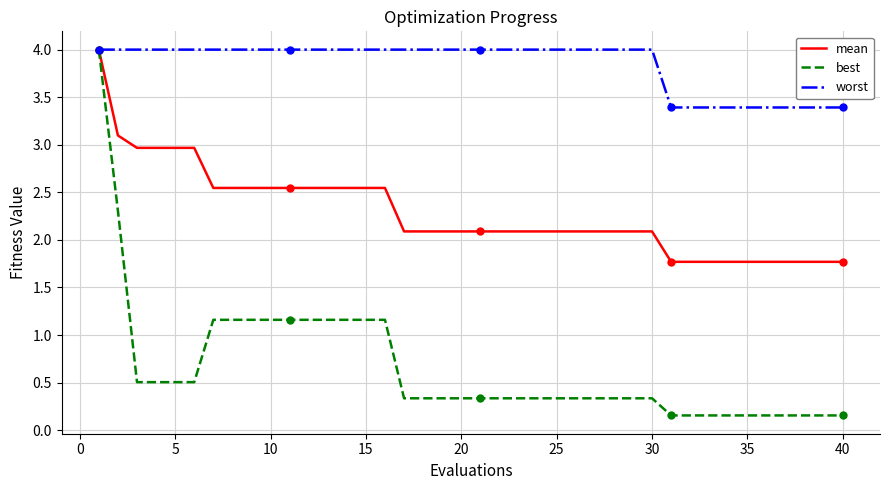

The worst series shows 4.0 at 10. True or false?

True